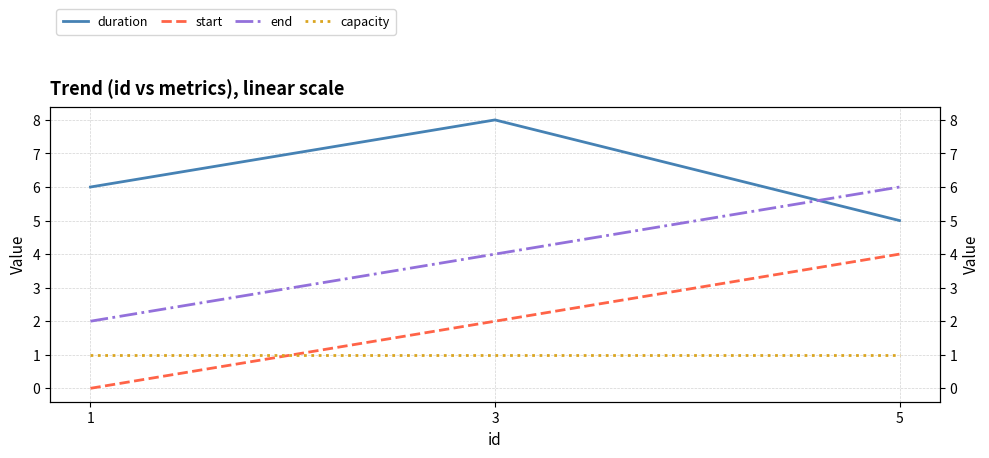

At which category is the sum across all series the highest?

5